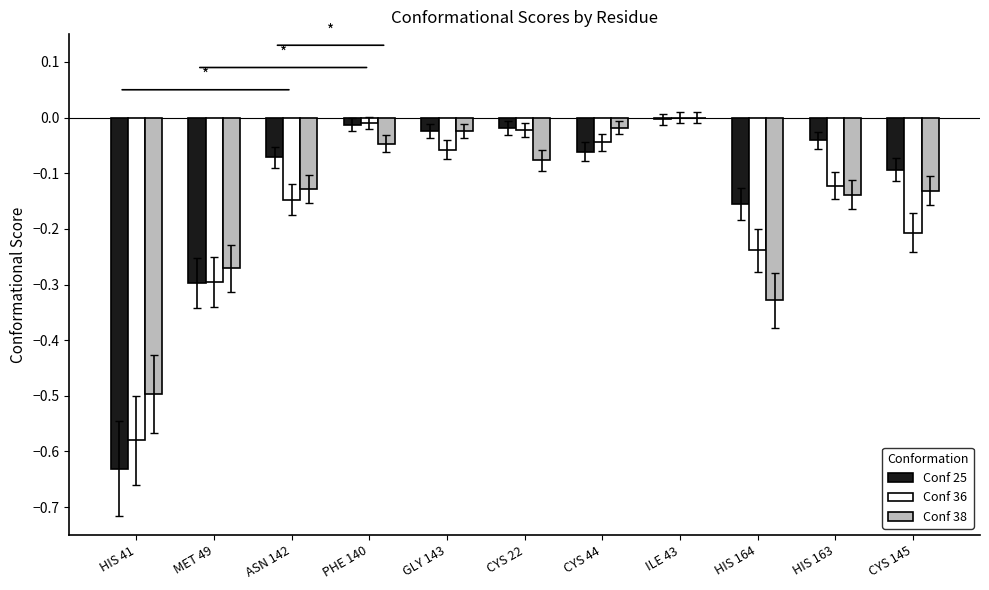

The Conf 36 series shows -0.1 at GLY 143. True or false?

True